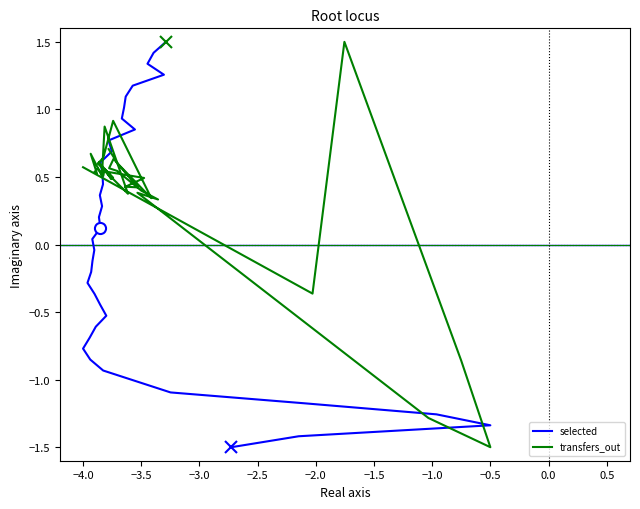

What is the lowest value of the selected series?

-1.5